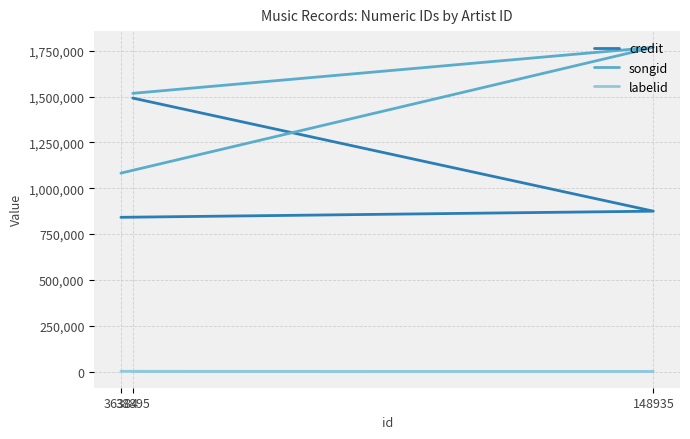

Which series has the largest range (max minus min)?

songid